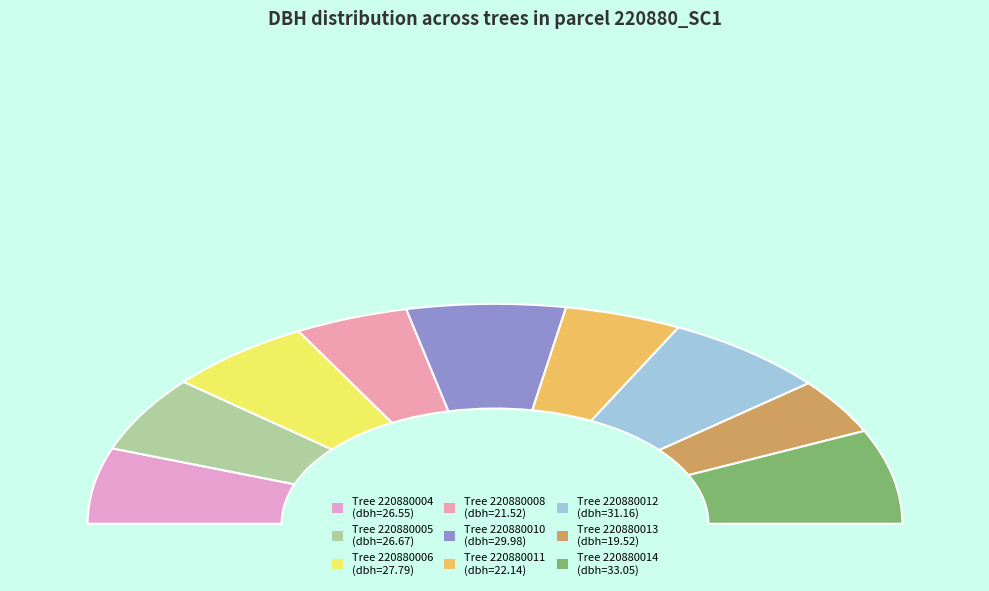

What percentage is NOT represented by 220880006?

88.3%